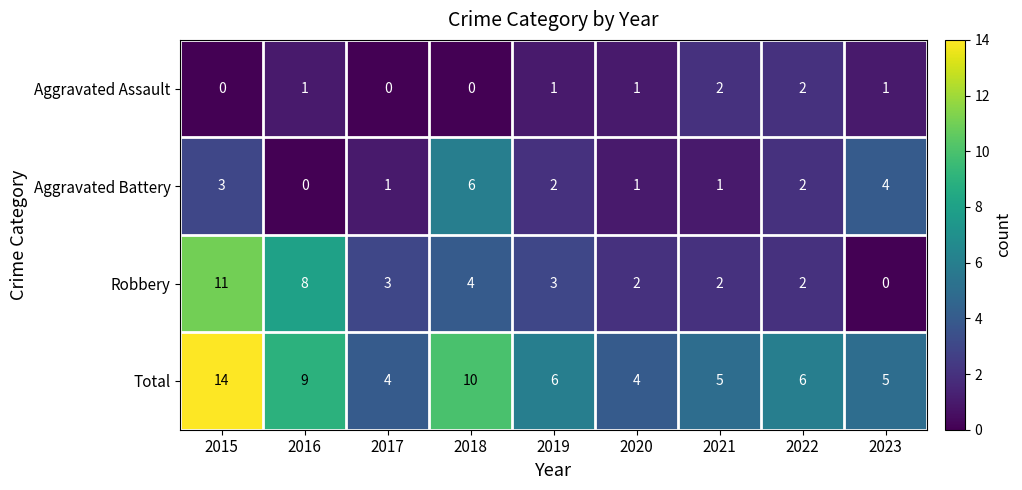

The value of Aggravated Battery at 2023 is 2. True or false?

False